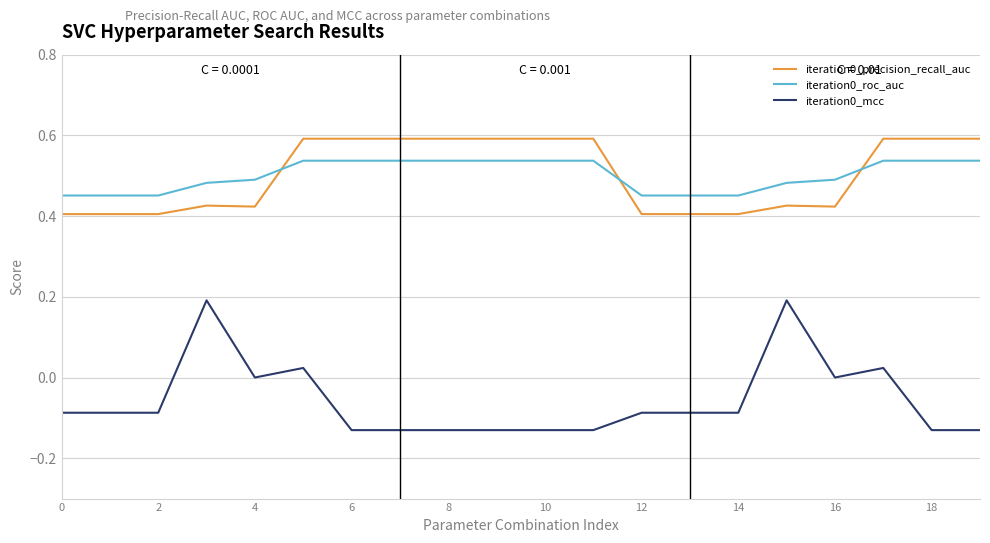

Count the iteration0_roc_auc values in the range 0 to 1.

20